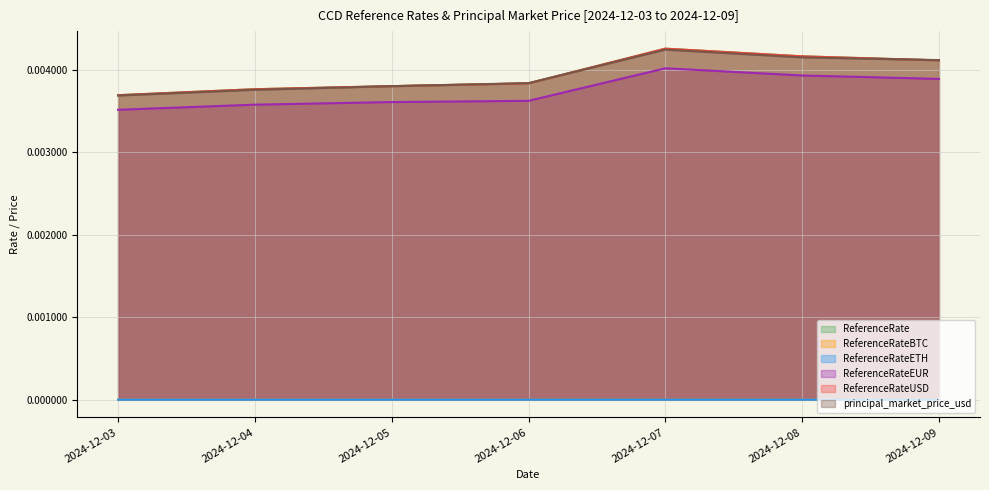

Which series has the largest range (max minus min)?

ReferenceRate